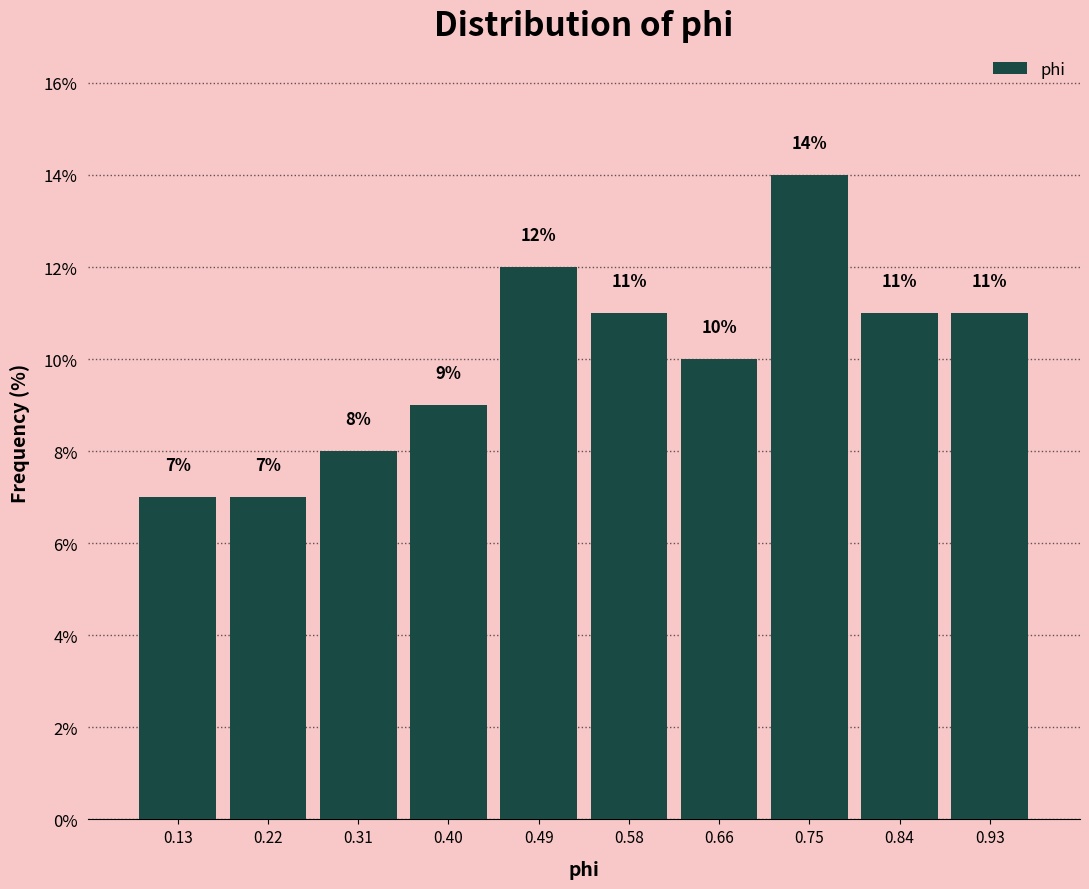

Which range on the x-axis has the tallest bar?

0.71 to 0.80